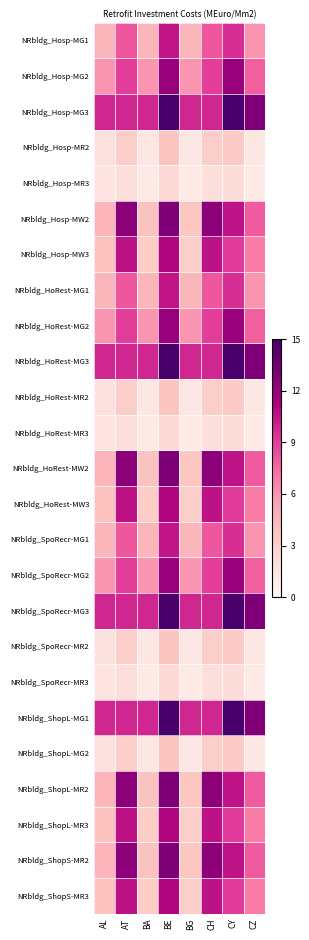

What is the spread (max minus min) of values at AL?

8.4